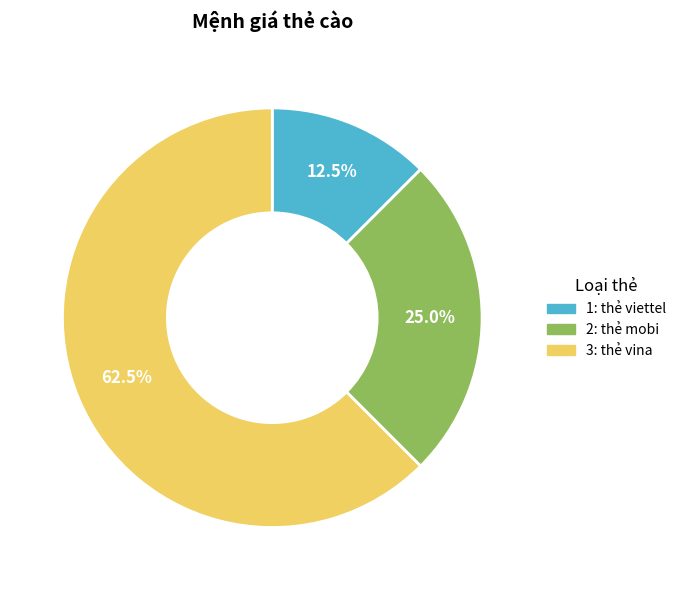

How many slices are in this pie chart?

3